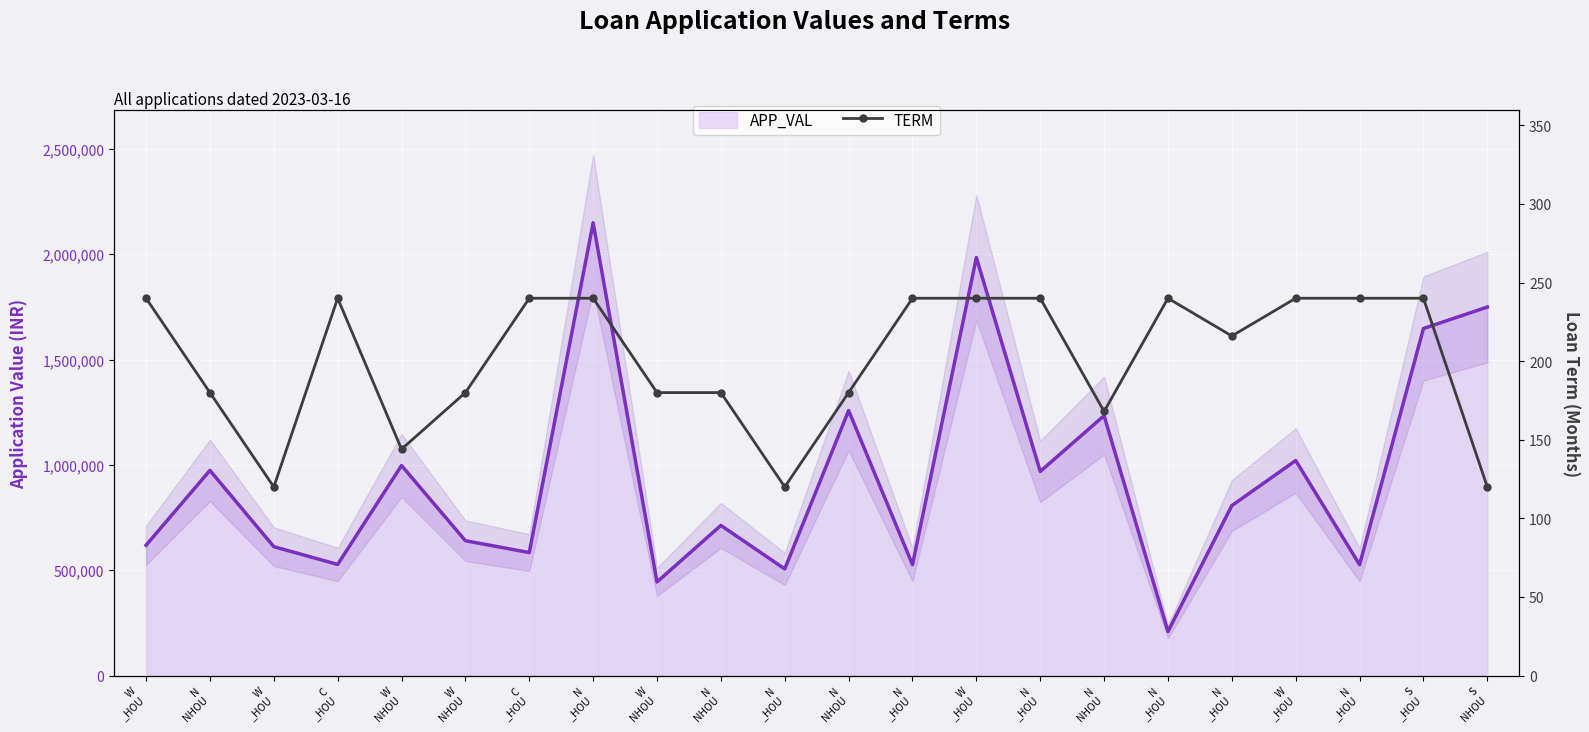

How many data points does each series have?

22